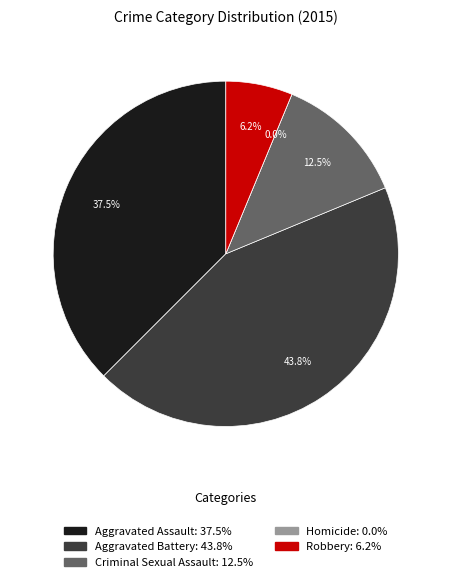

Which category has the biggest portion of the pie?

Aggravated Battery